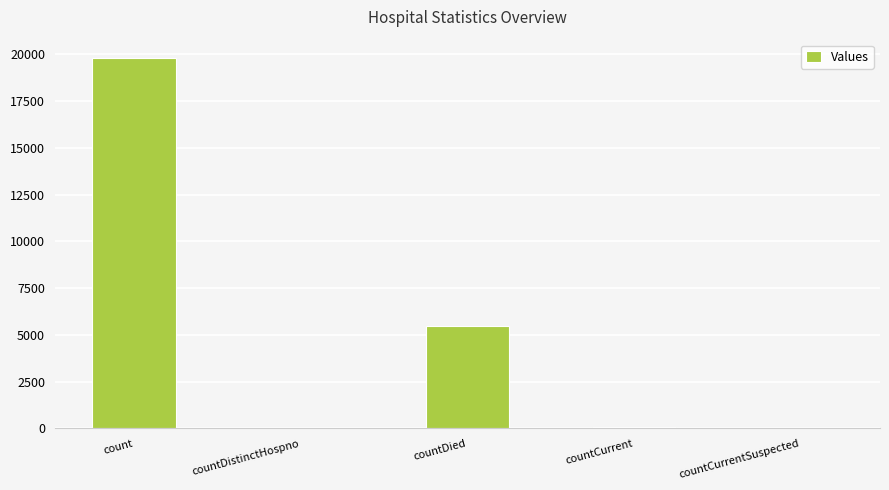

Where is the data nearest to the value 9899?

countDied